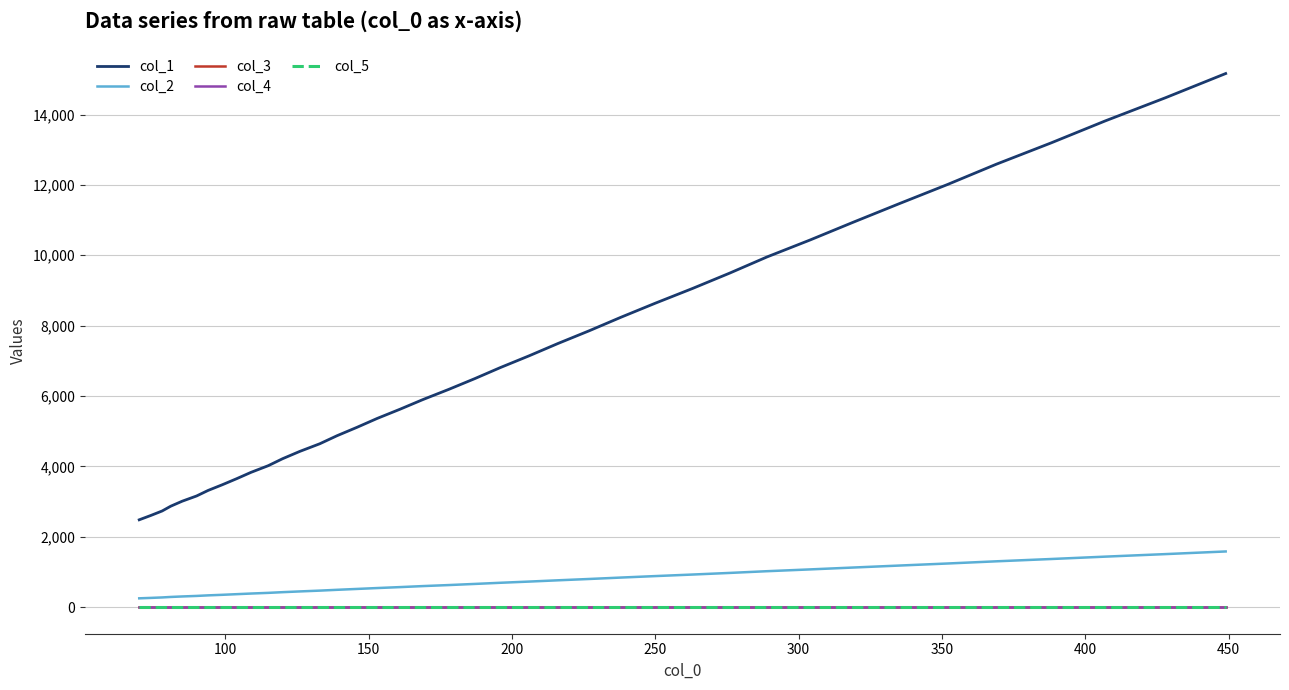

Which series has the widest spread of values?

col_1